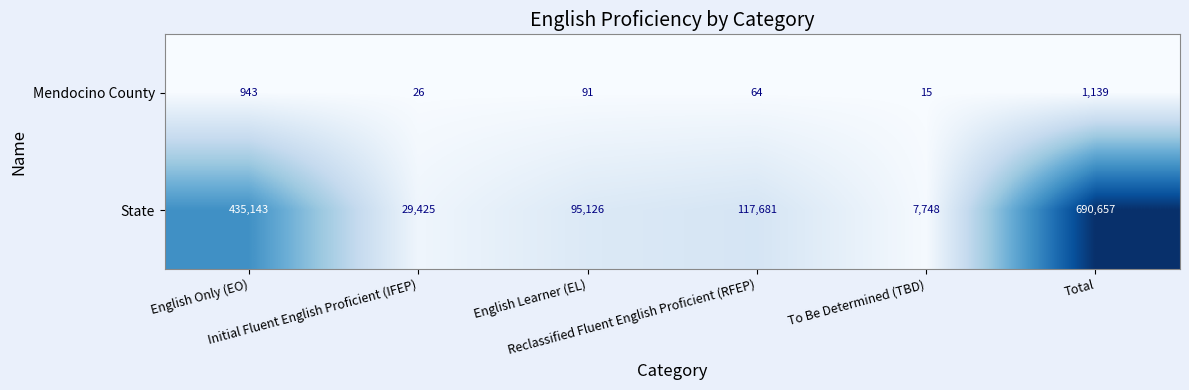

What is the average value of the State series?

229297